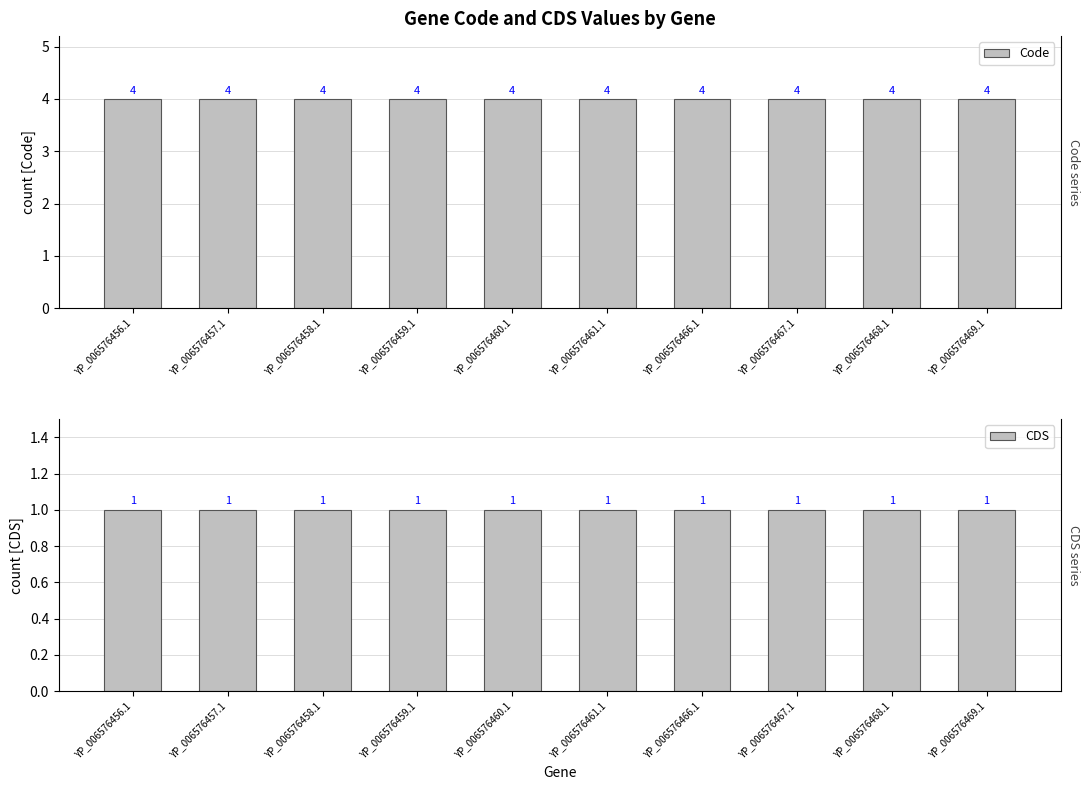

Rank the series at YP_006576466.1 from lowest to highest value.

CDS, Code